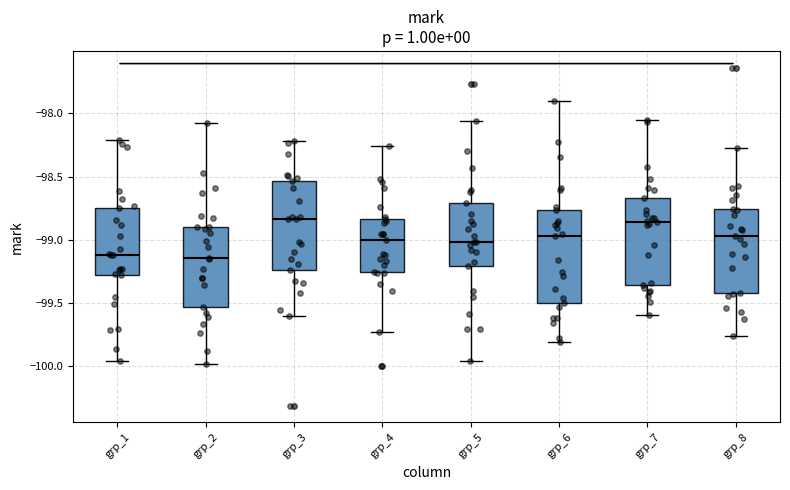

Where does the lower whisker of the box for grp_4 end on the y-axis? The values are not printed on the chart, so give them approximately, as read against the axis.

-99.75